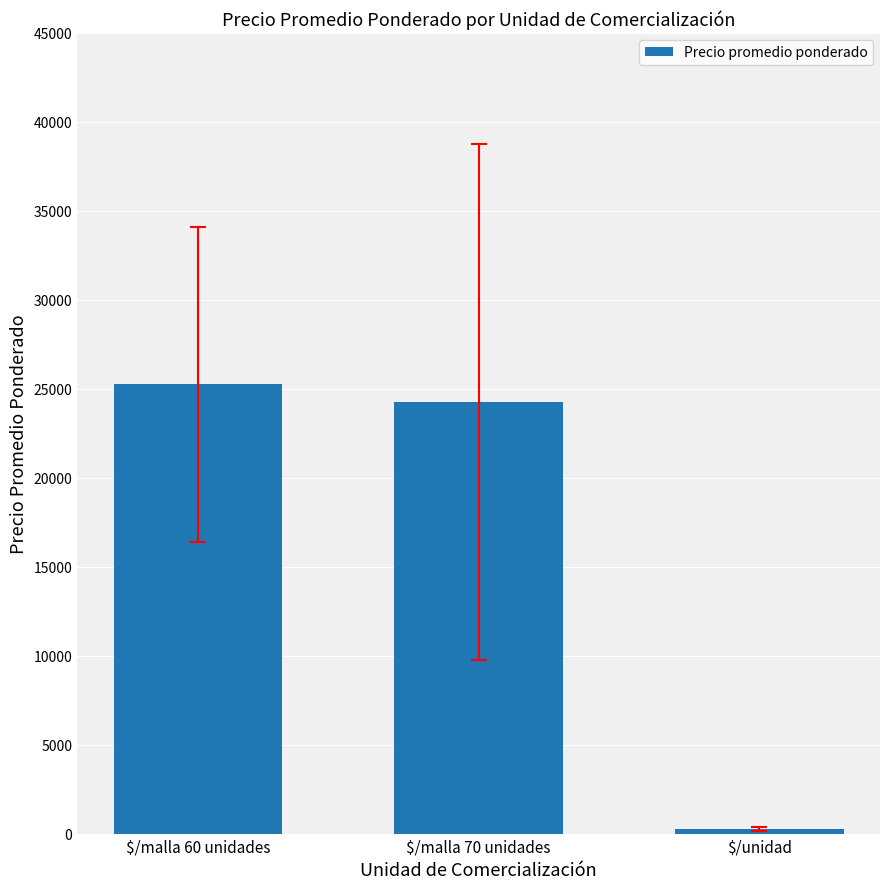

At which category does the chart reach its peak across all series?

$/malla 60 unidades